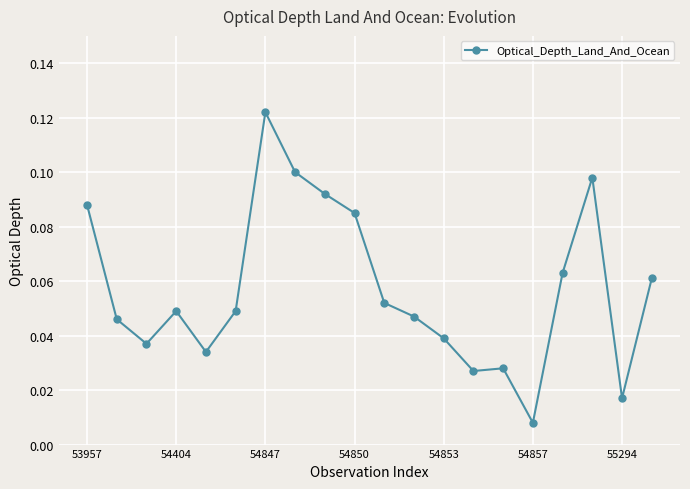

What is the sum of all values?

1.1